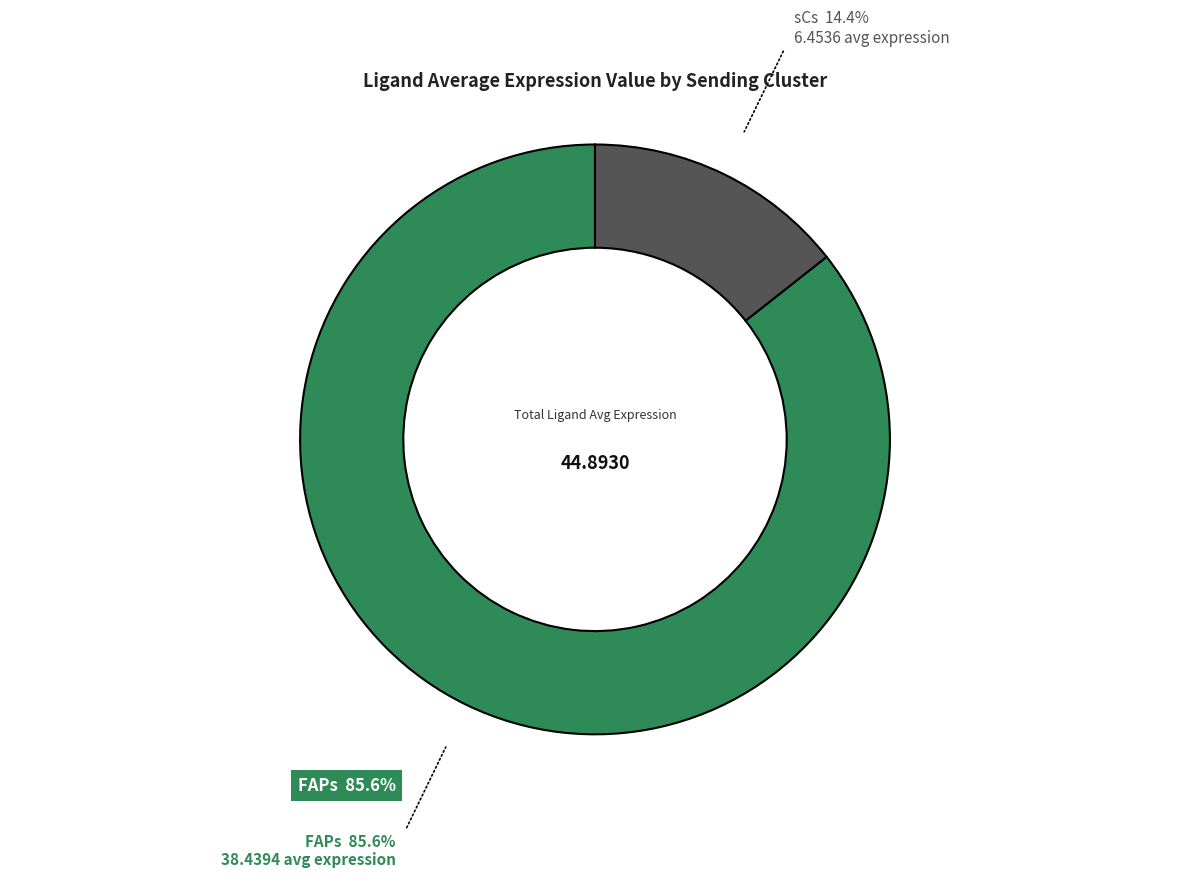

Does any single category account for the majority?

Yes